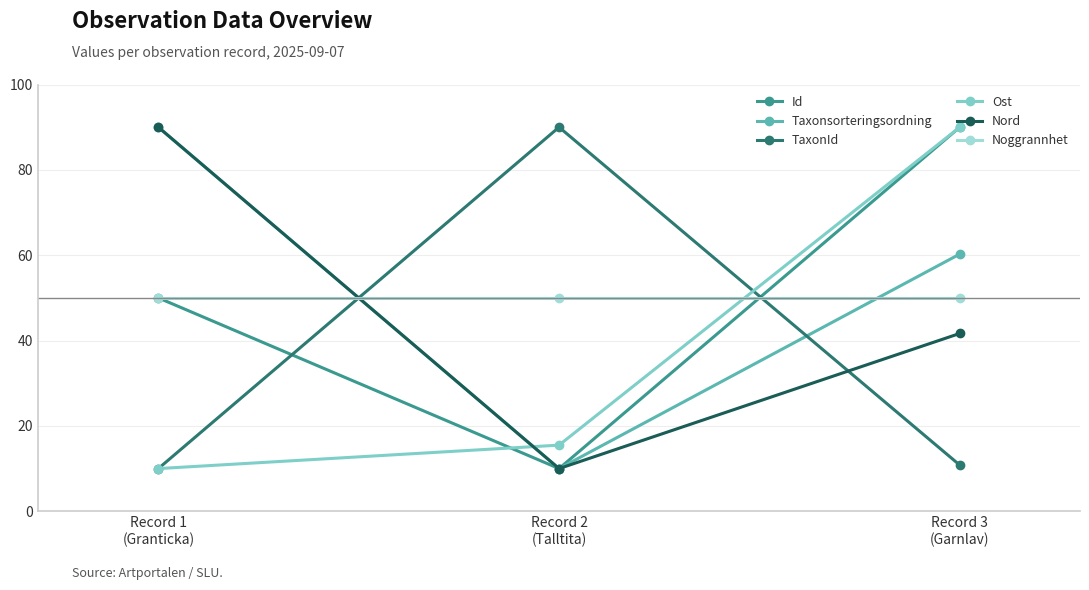

Does the chart display data point markers on the line(s)?

Yes